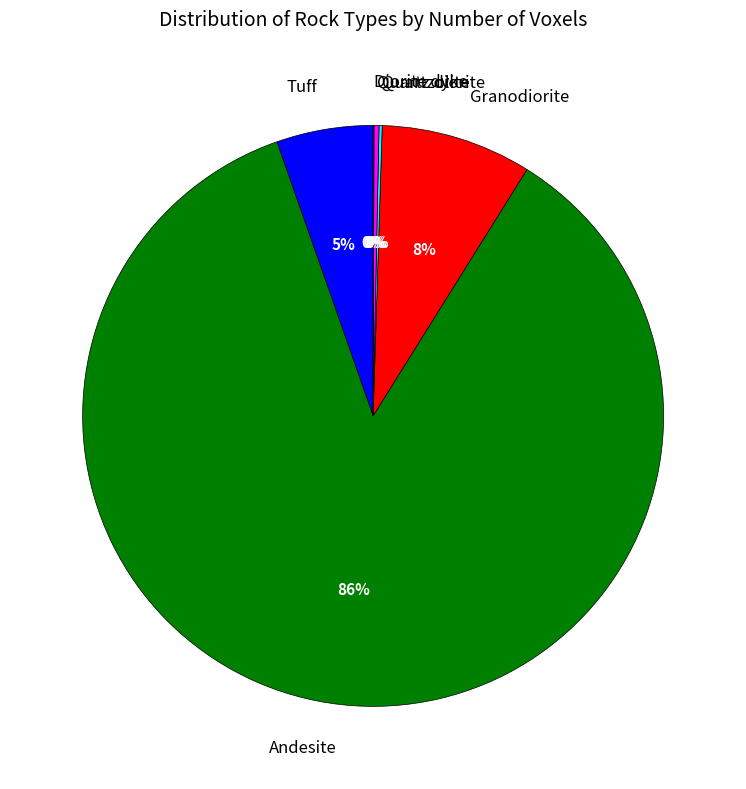

To the nearest percent, what is the average slice percentage?

17%